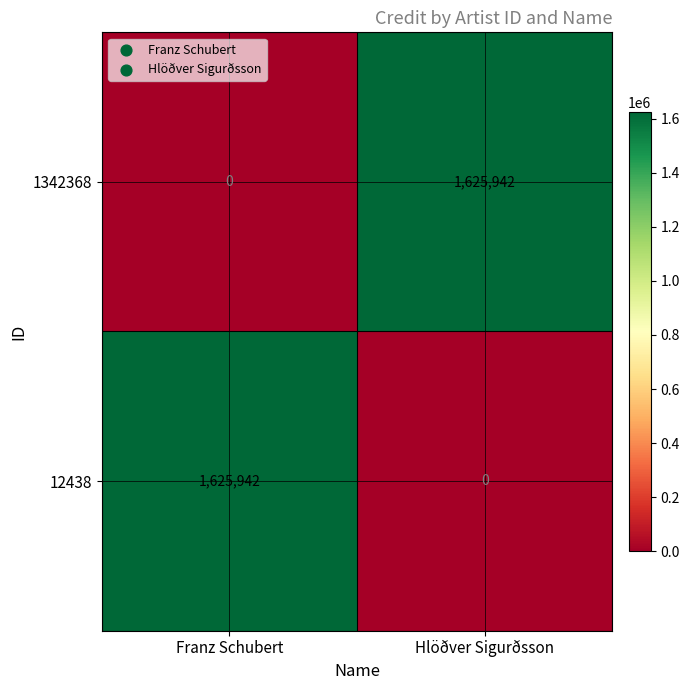

What is the spread (max minus min) of values at Hlöðver Sigurðsson?

1625942